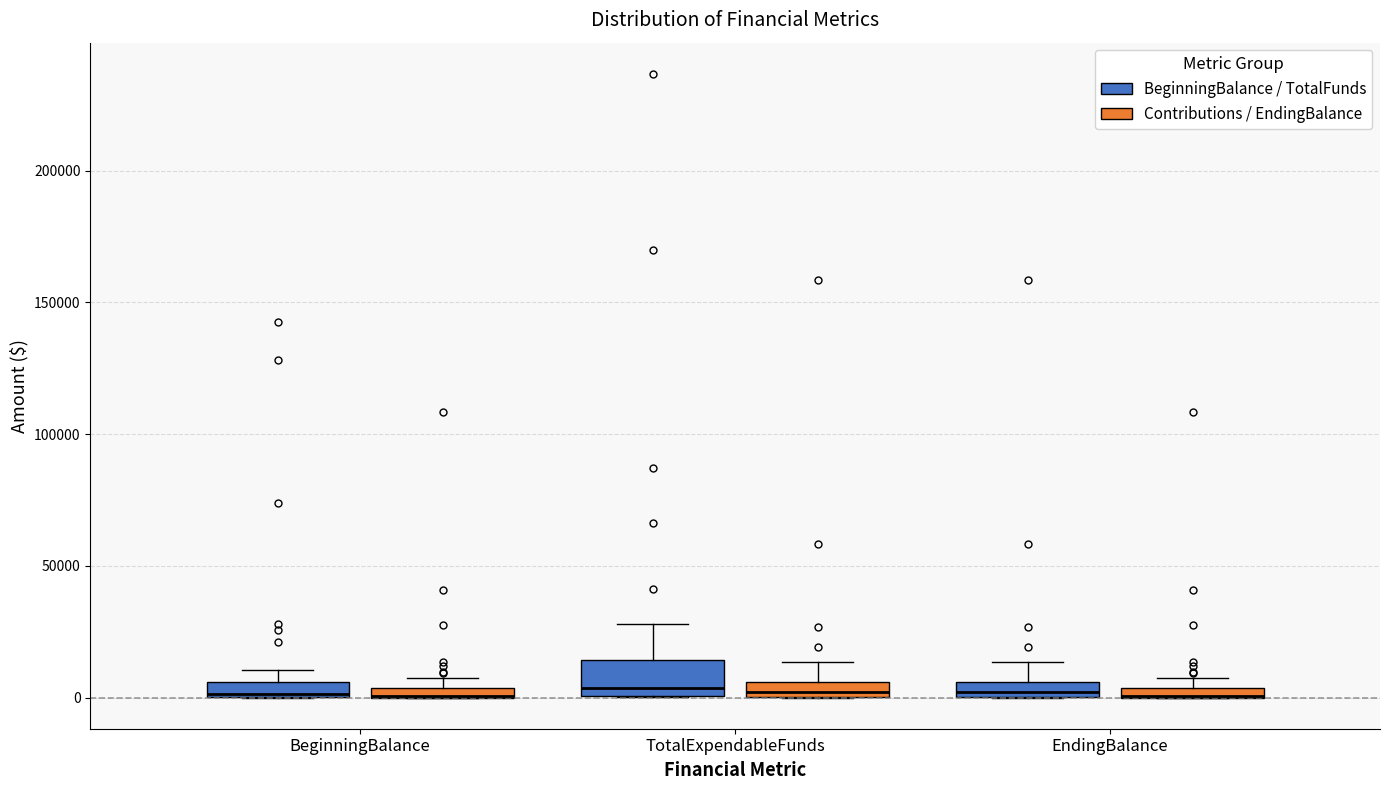

Which box is the tallest, from its lower edge to its upper edge?

TotalExpendableFunds (BeginningBalance / TotalFunds)